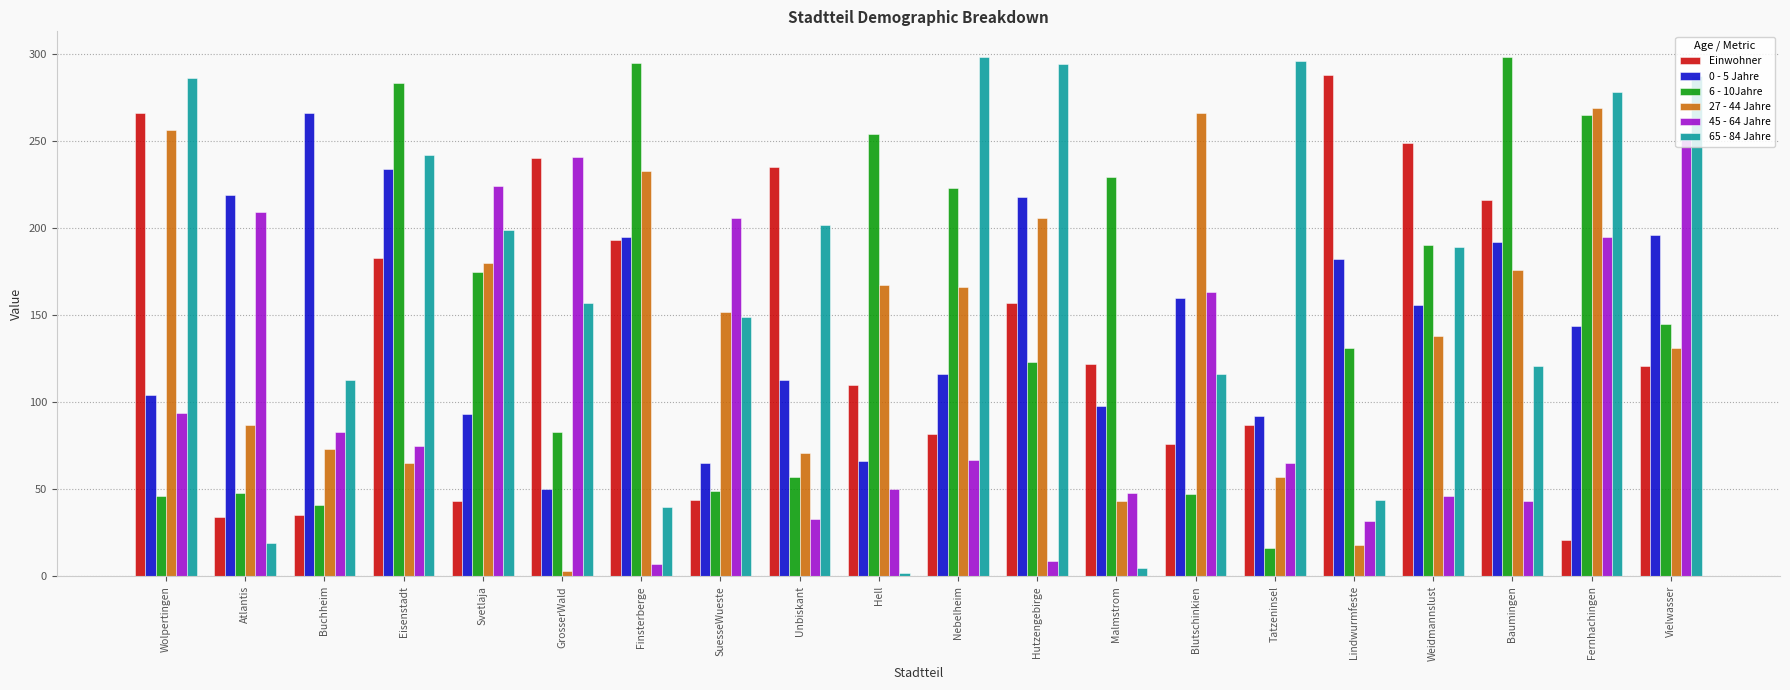

At which label is 27 - 44 Jahre closest to 136?

Weidmannslust